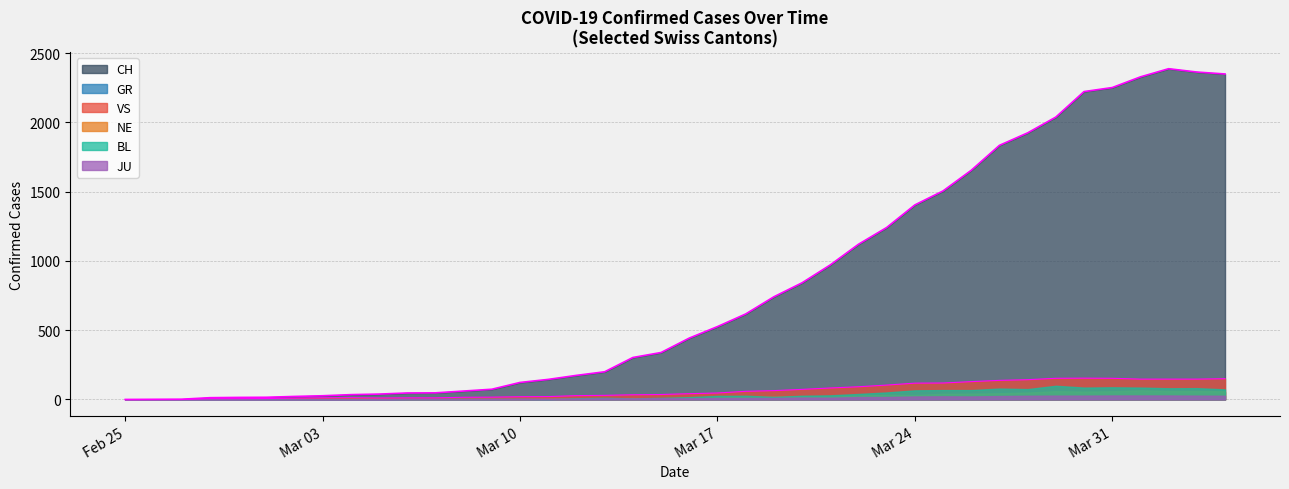

What is the total value across all series at 2020-03-23?

1476